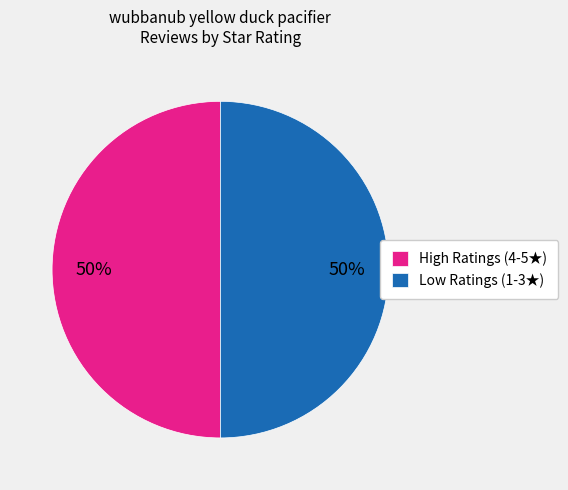

True or false: Low Ratings (1-3★) accounts for 50% of the total.

True